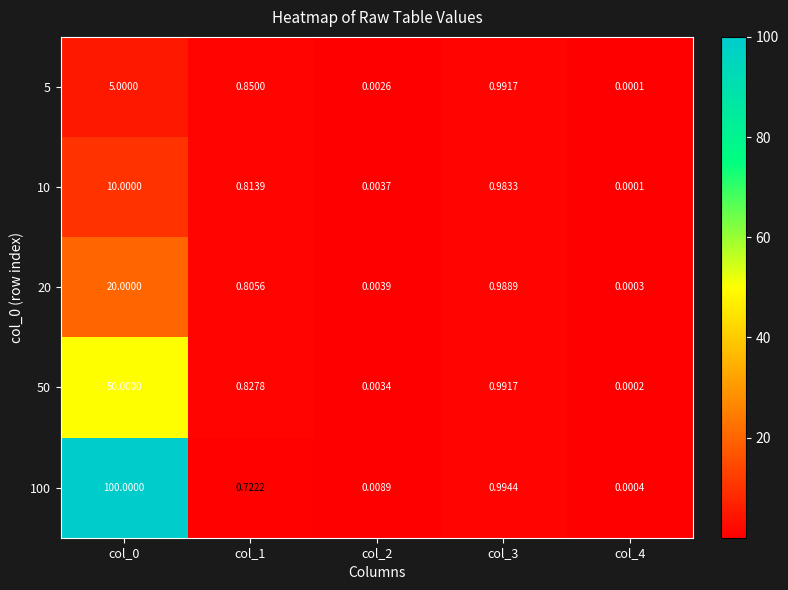

Is the value of 5 at col_1 greater than the value of 100 at col_0?

No